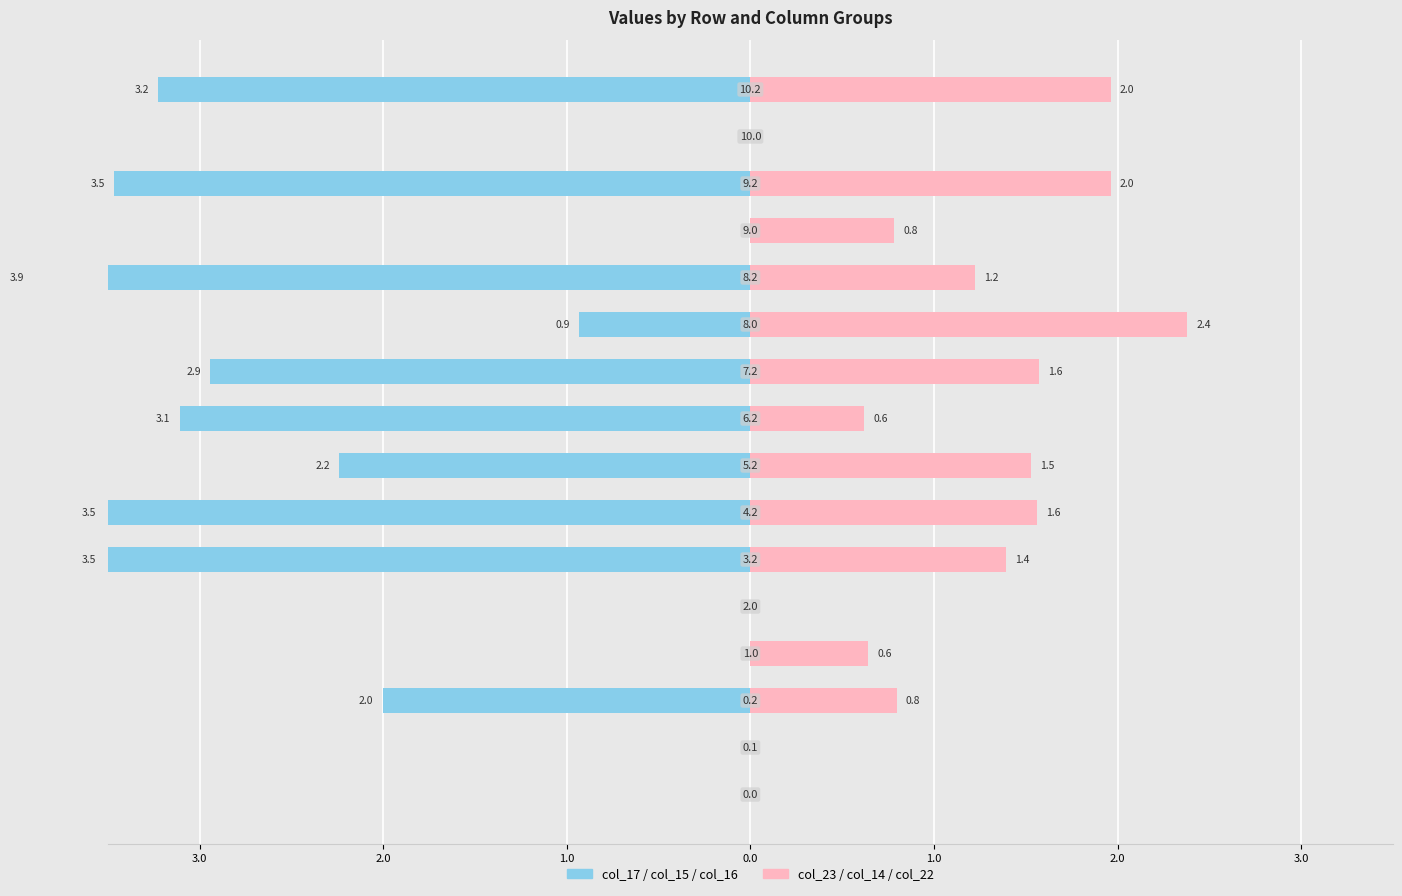

Reading left to right, transcribe all the data shown in this chart.

col_17/15/16: 0.0	0.0	-2.0	0.0	0.0	-3.5	-3.5	-2.2	-3.1	-2.9	-0.9	-3.9	0.0	-3.5	0.0	-3.2
col_23/14/22: 0.0	0.0	0.8	0.6	0.0	1.4	1.6	1.5	0.6	1.6	2.4	1.2	0.8	2.0	0.0	2.0